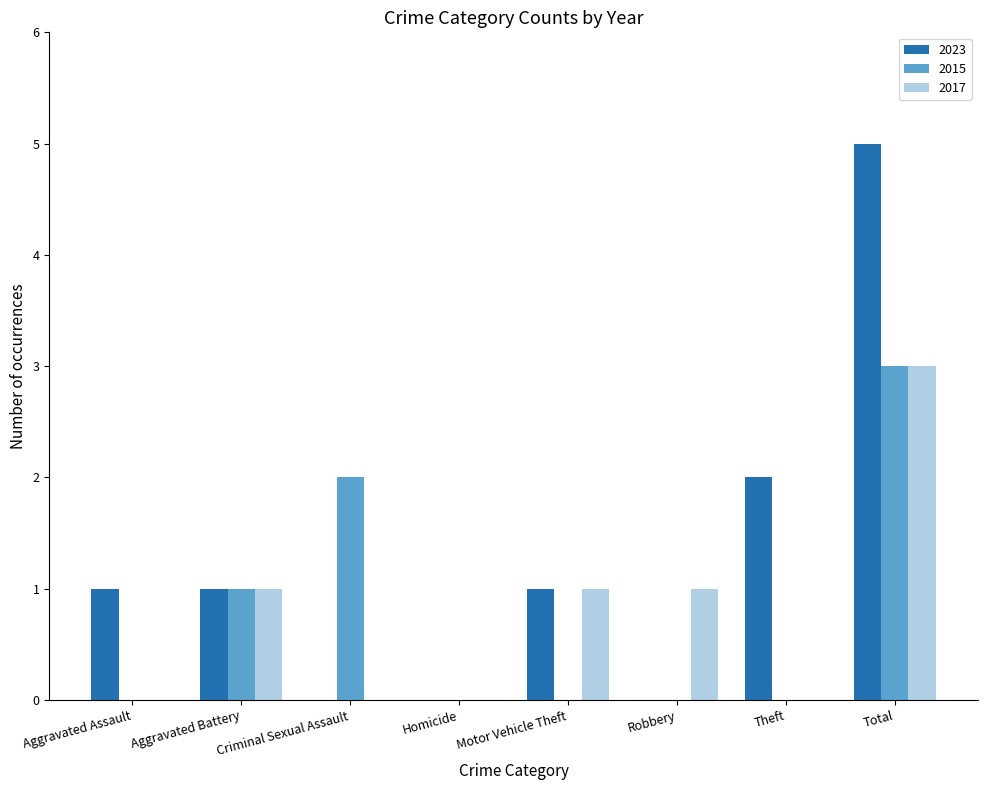

Which series has the largest total across all categories?

2023